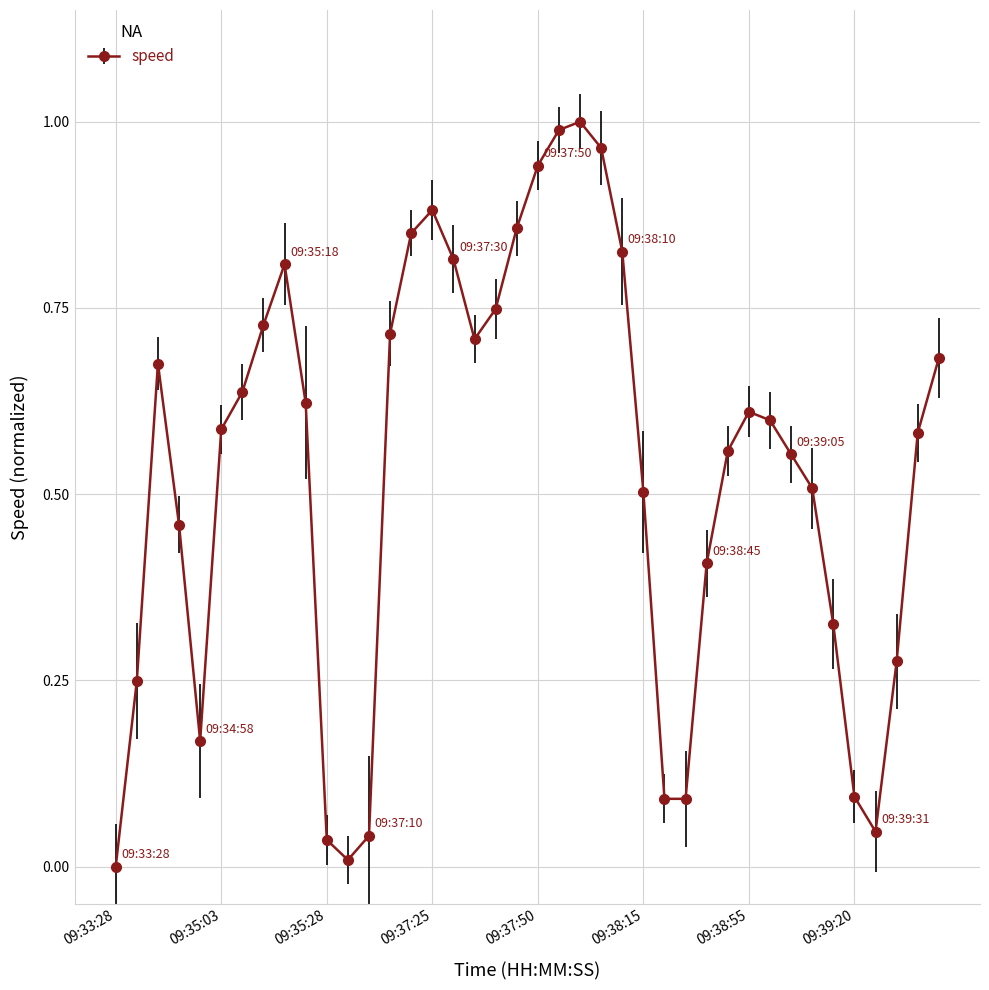

How many interior local peaks (higher than both neighbors) does the data have?

5